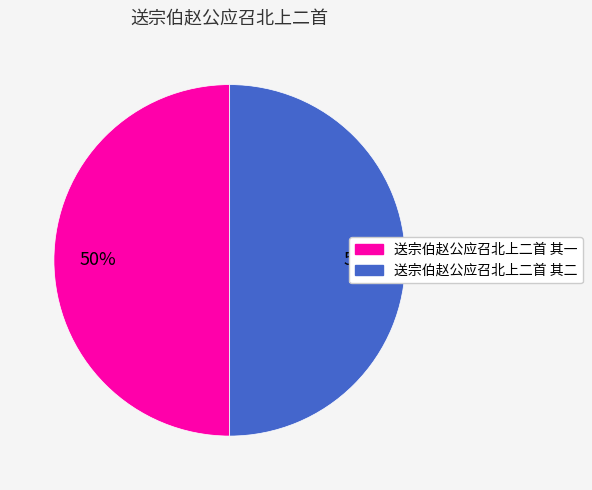

To the nearest percent, what percentage of the pie is 送宗伯赵公应召北上二首 其一?

50%